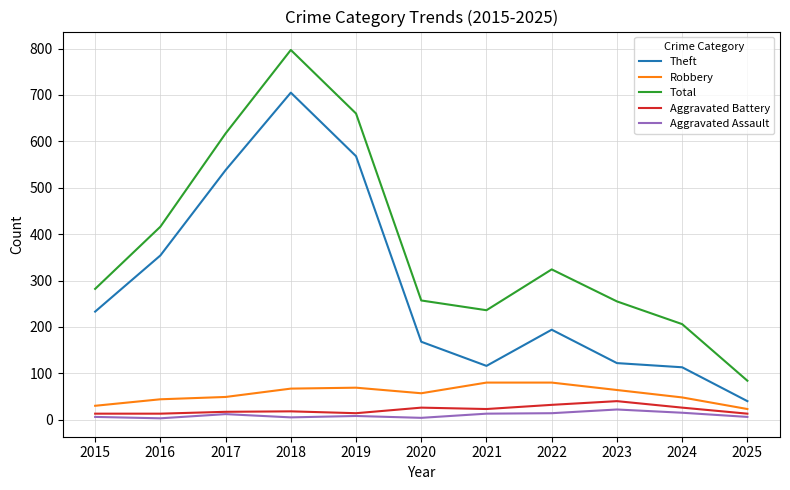

Is it true that Aggravated Battery equals 23 at 2021?

True